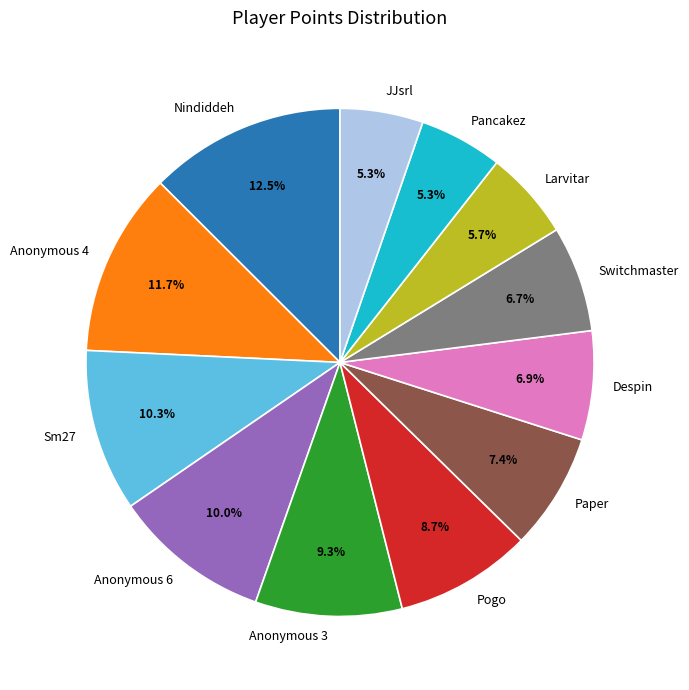

Count the number of slices in the pie.

12